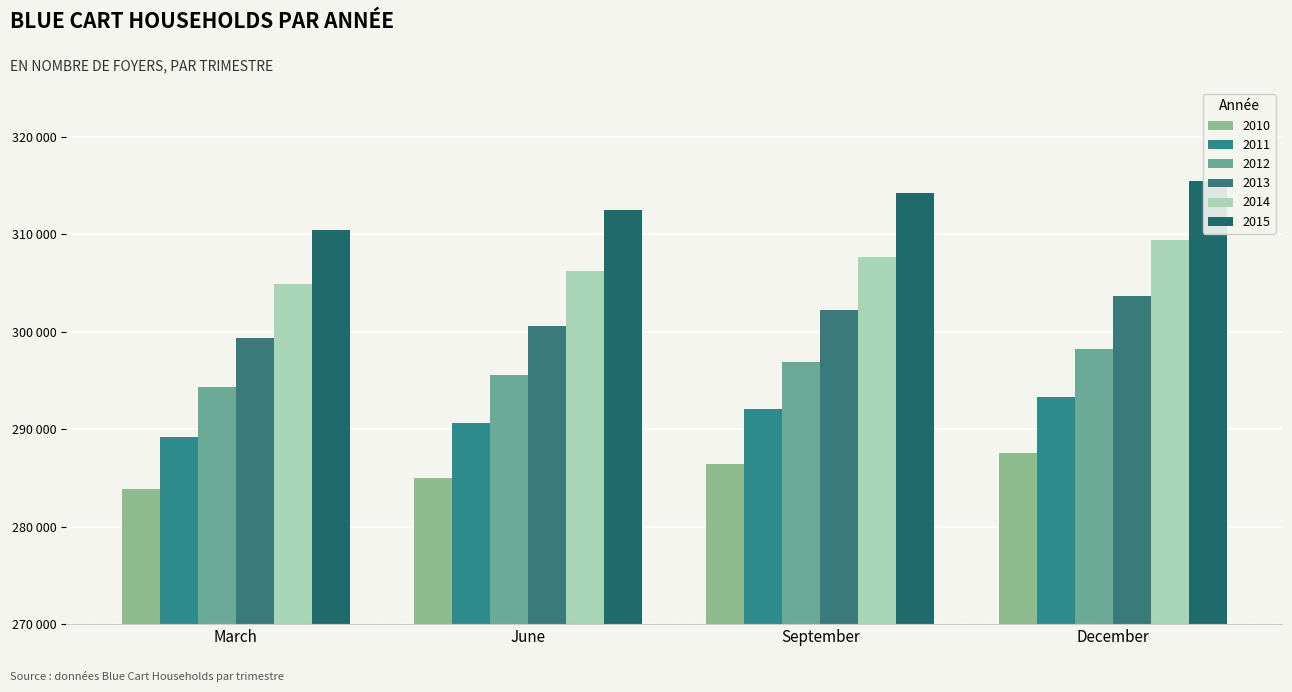

Reading left to right, what are all the values shown in this chart?

2010: March=283875	June=285019	September=286408	December=287600
2011: March=289220	June=290661	September=292094	December=293266
2012: March=294297	June=295589	September=296855	December=298182
2013: March=299375	June=300594	September=302176	December=303700
2014: March=304852	June=306177	September=307711	December=309448
2015: March=310454	June=312478	September=314179	December=315487